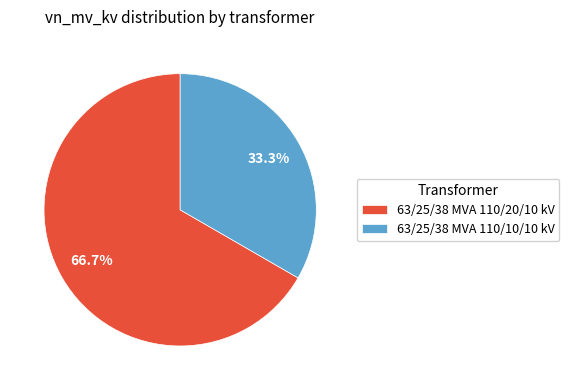

Which category accounts for the majority?

63/25/38 MVA 110/20/10 kV